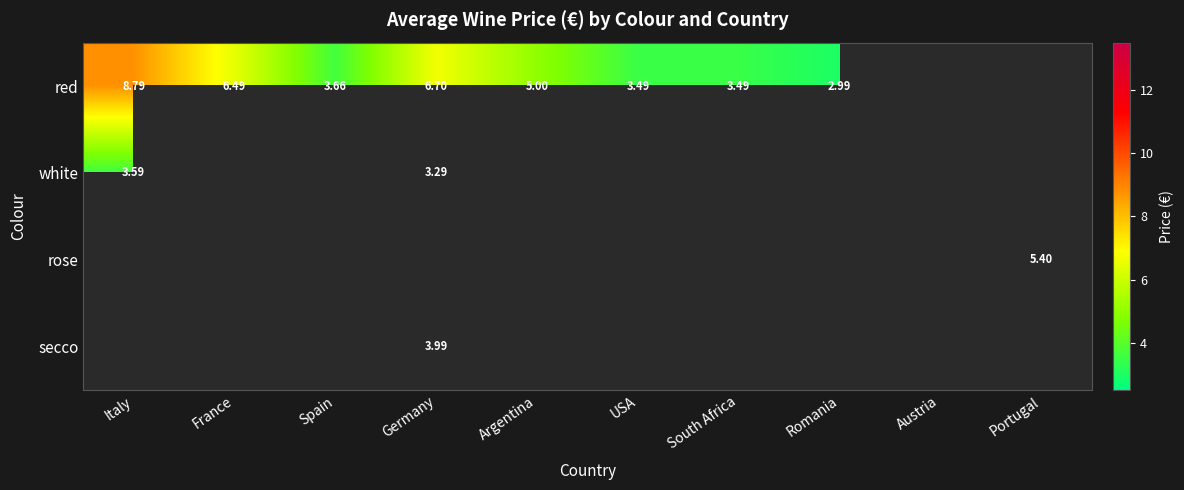

Is it true that red equals 4.6 at USA?

False